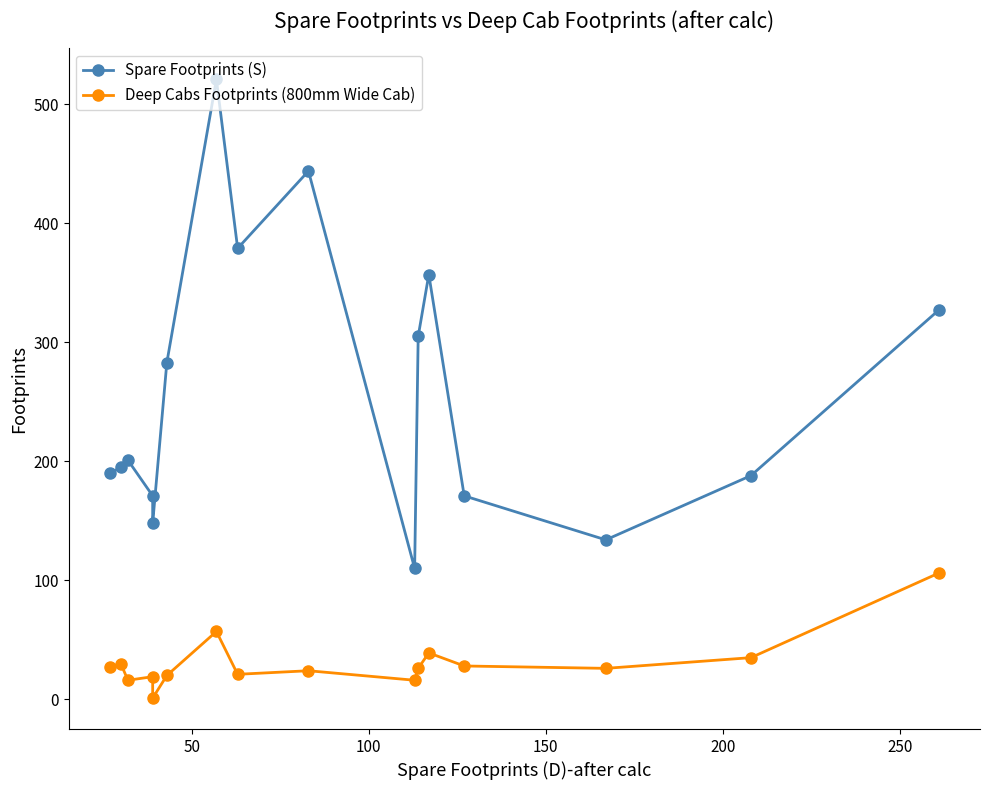

True or false: Spare Footprints (S) and Deep Cabs Footprints (800mm Wide Cab) cross at least once.

False